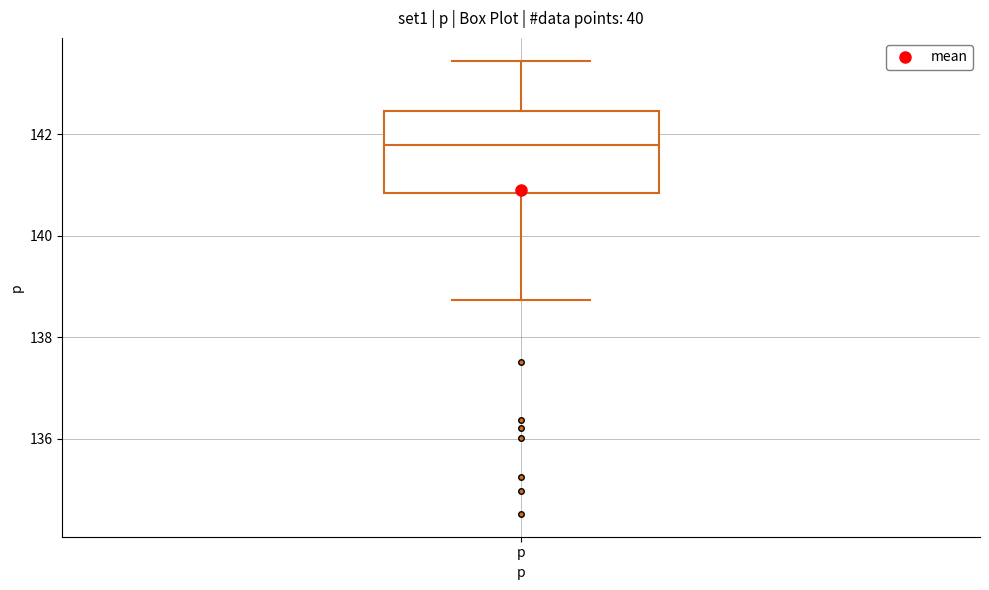

Transcribe this box plot: give where the median line is, the range the box spans, and where the two whiskers end, as read against the y-axis. The values are not printed on the chart, so give them approximately, as read against the axis.

median 141.8, box 140.8 to 142.4, whiskers 138.8 to 143.4